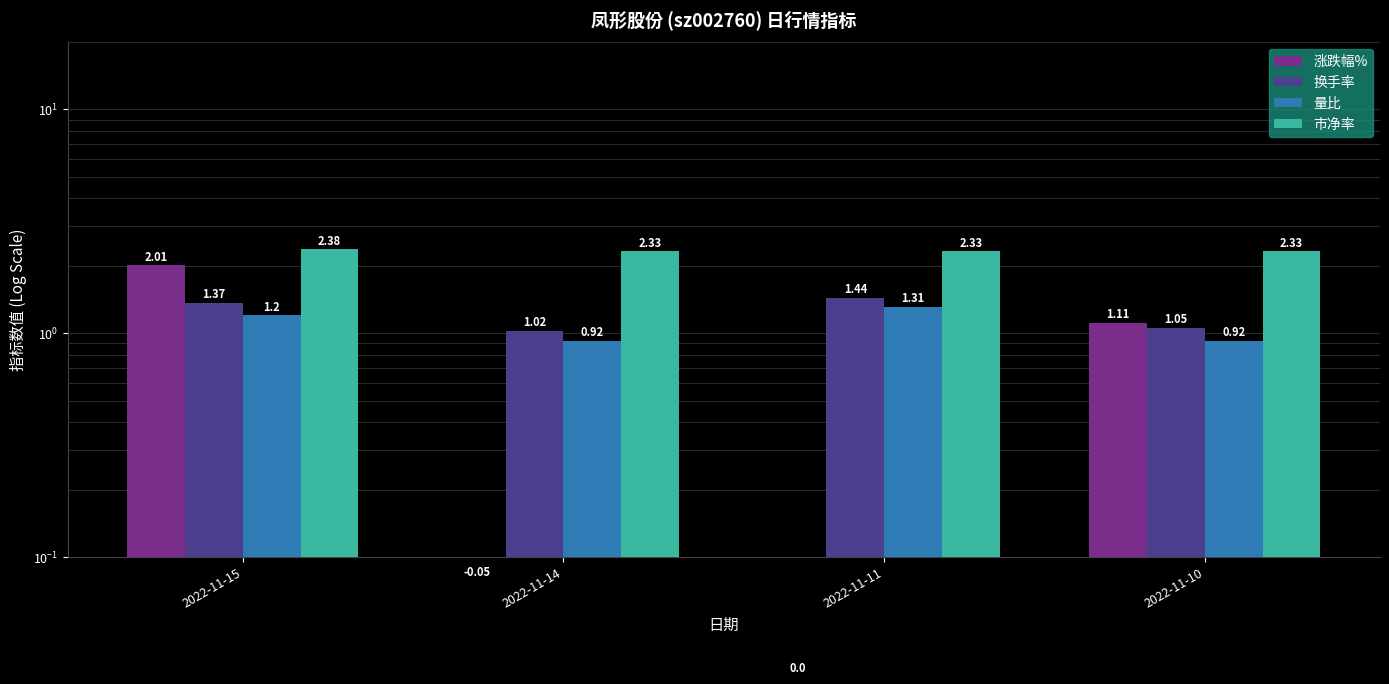

Rank the series by their maximum value, from highest to lowest.

市净率, 涨跌幅%, 换手率, 量比